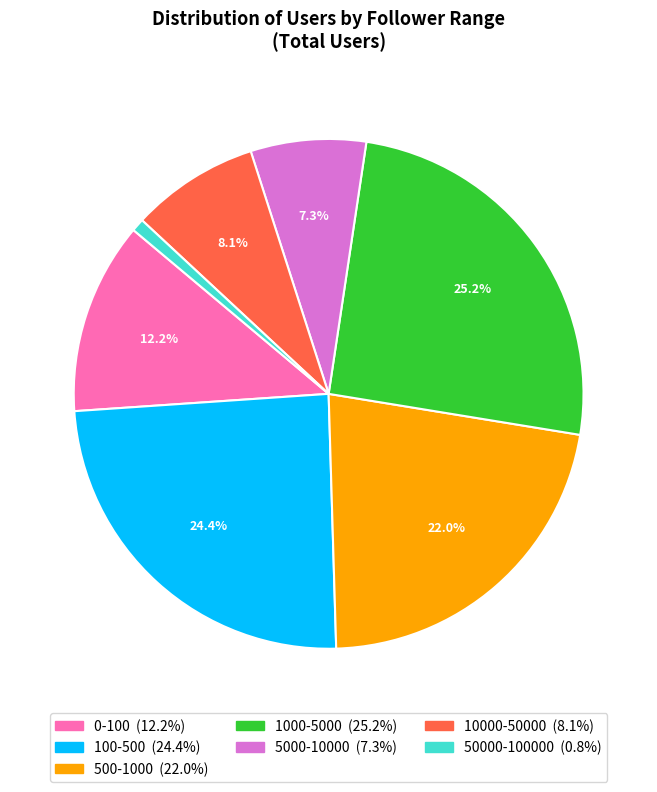

To the nearest percent, what percentage of the pie is 5000-10000?

7%